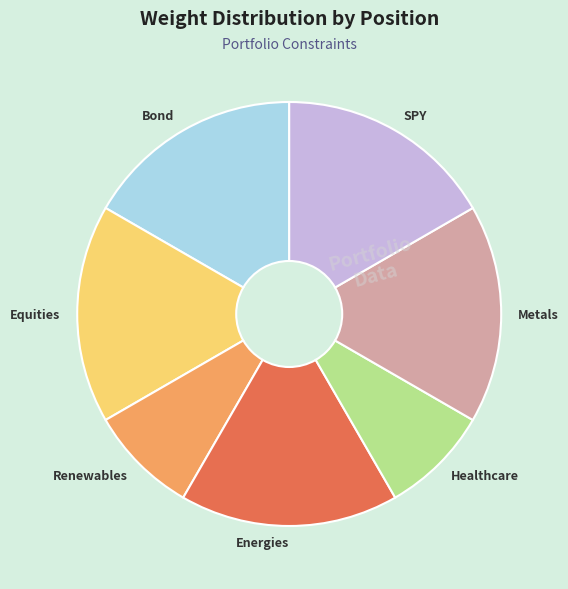

Does Metals account for over 50% of the chart?

No